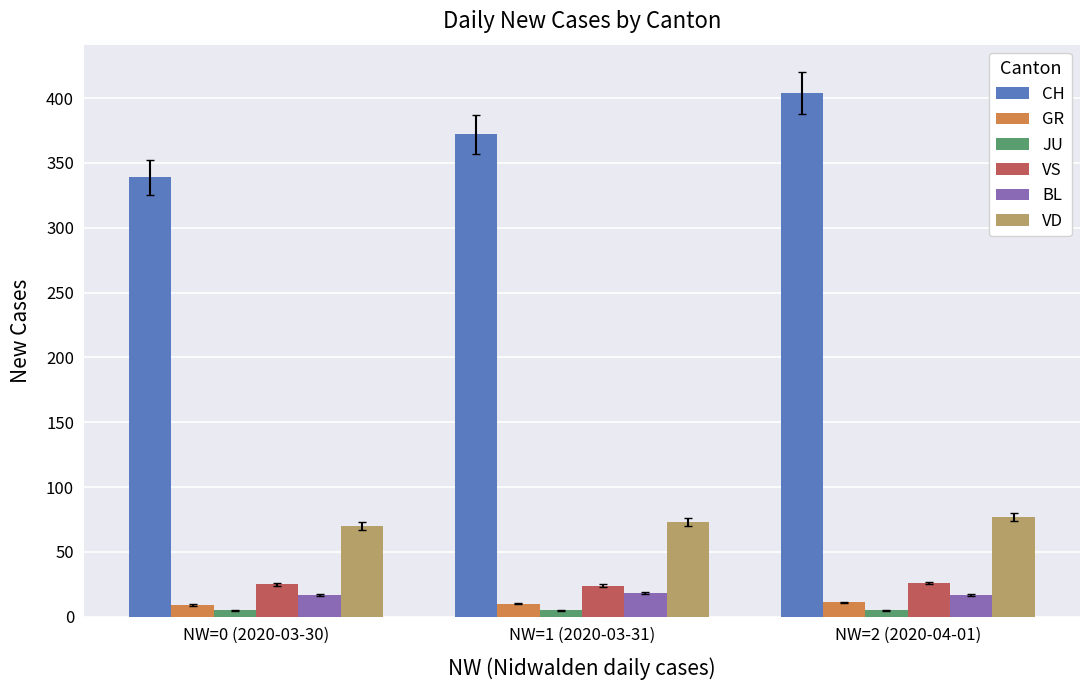

What is the greatest value displayed?

404